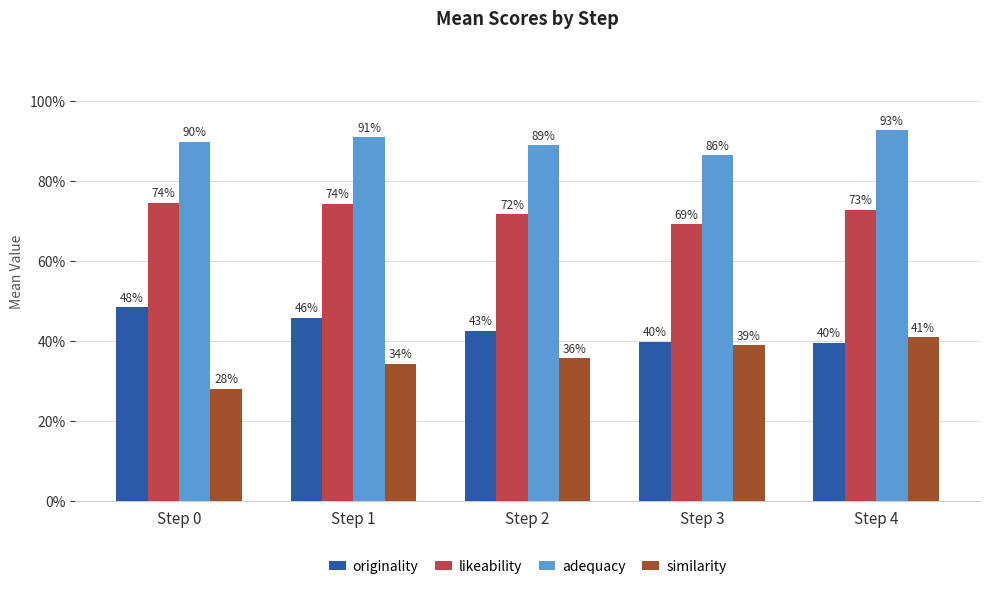

What are all the series names shown in the legend?

originality, likeability, adequacy, similarity